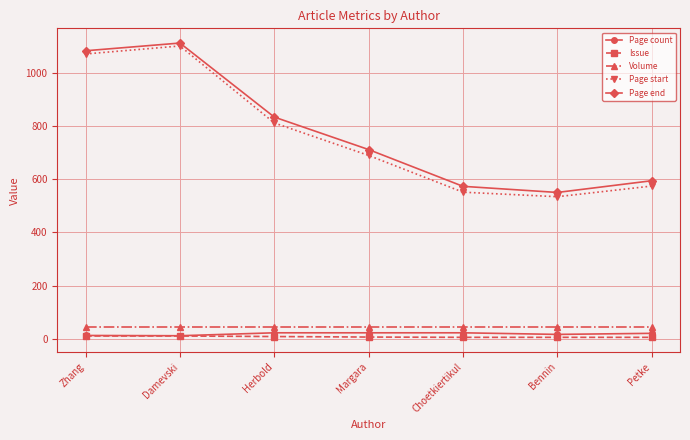

The Page end series shows 711 at Margara. True or false?

True